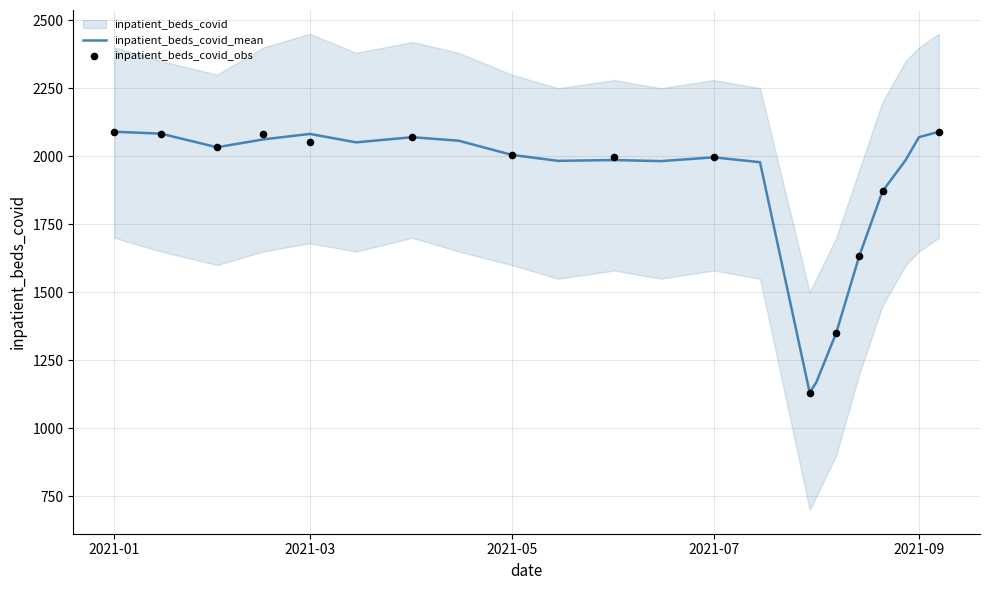

What is the change in value from 2021-08-01 to 2021-08-14?

+465